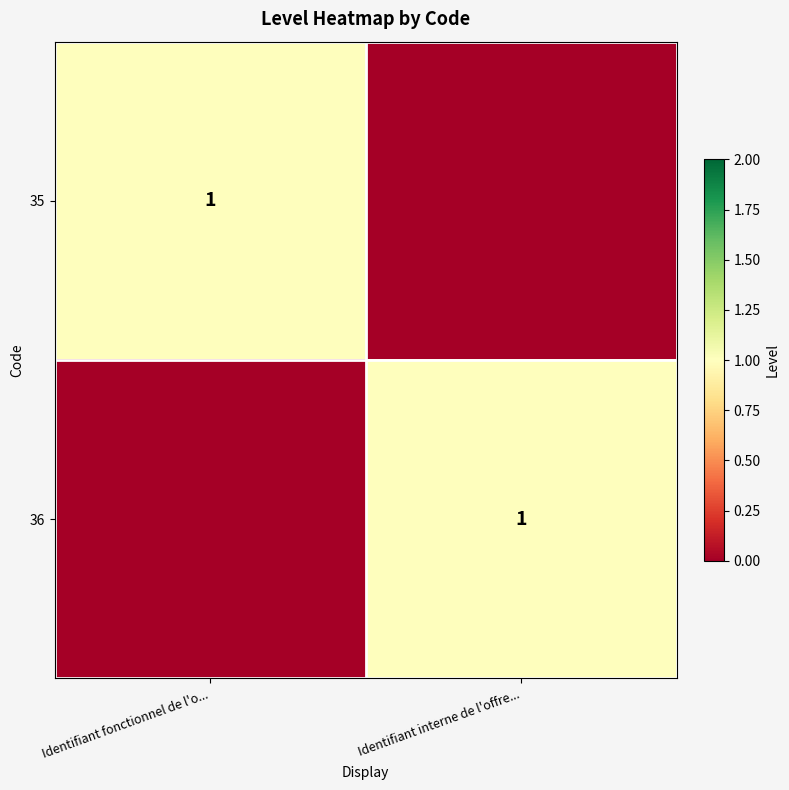

The 36 series shows 1 at Identifiant interne de l'offre.... True or false?

True